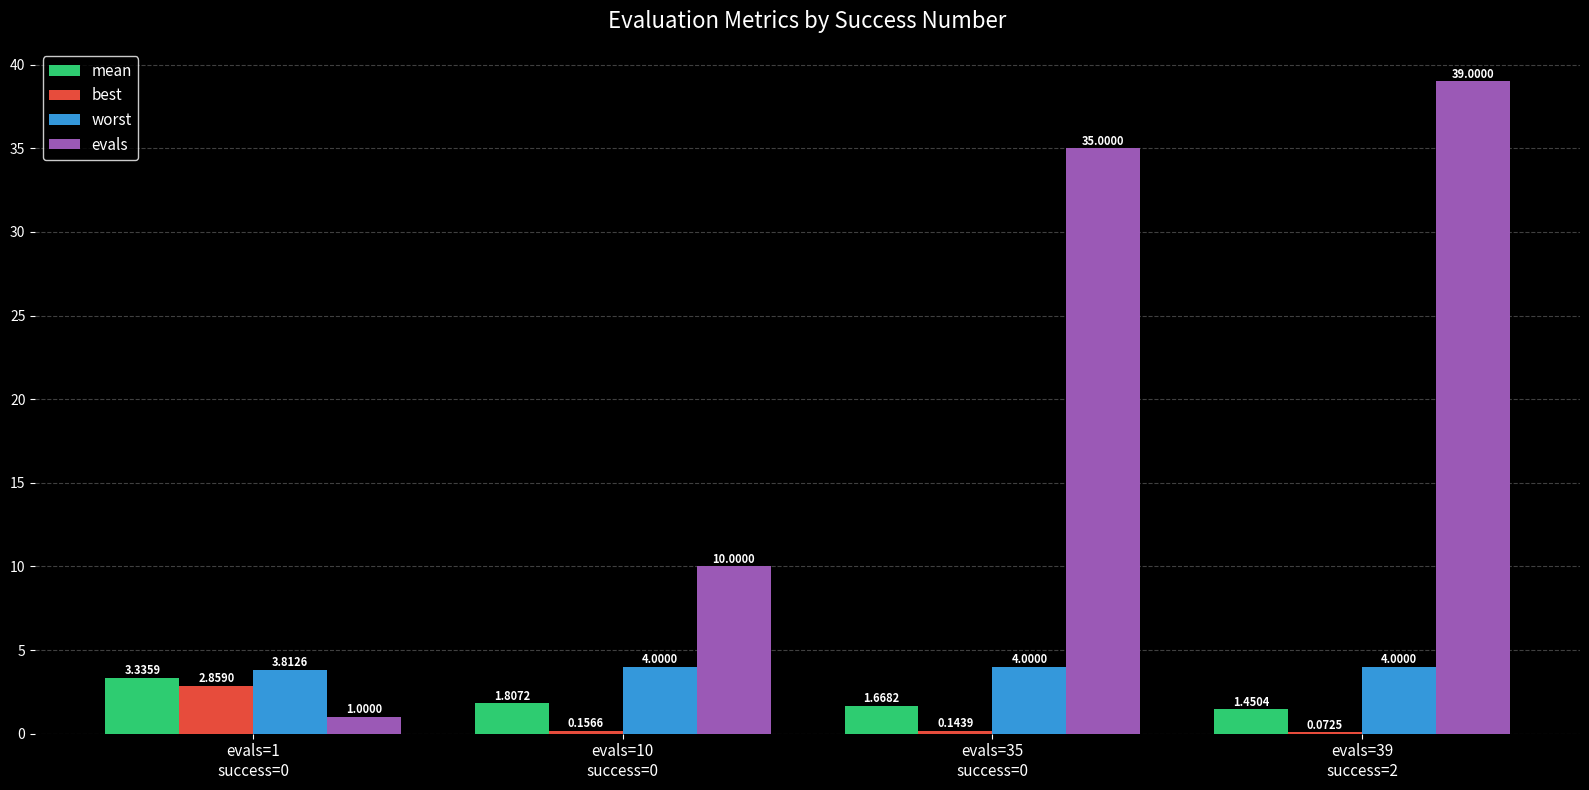

What is the sum of all best values?

3.2